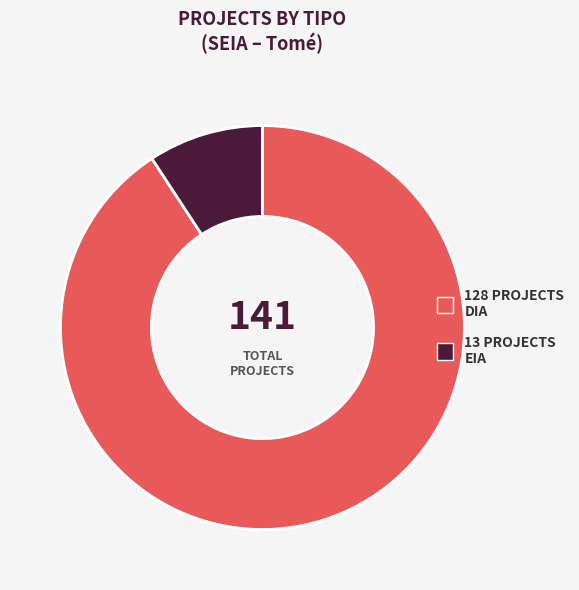

Is there a majority slice in this chart?

Yes